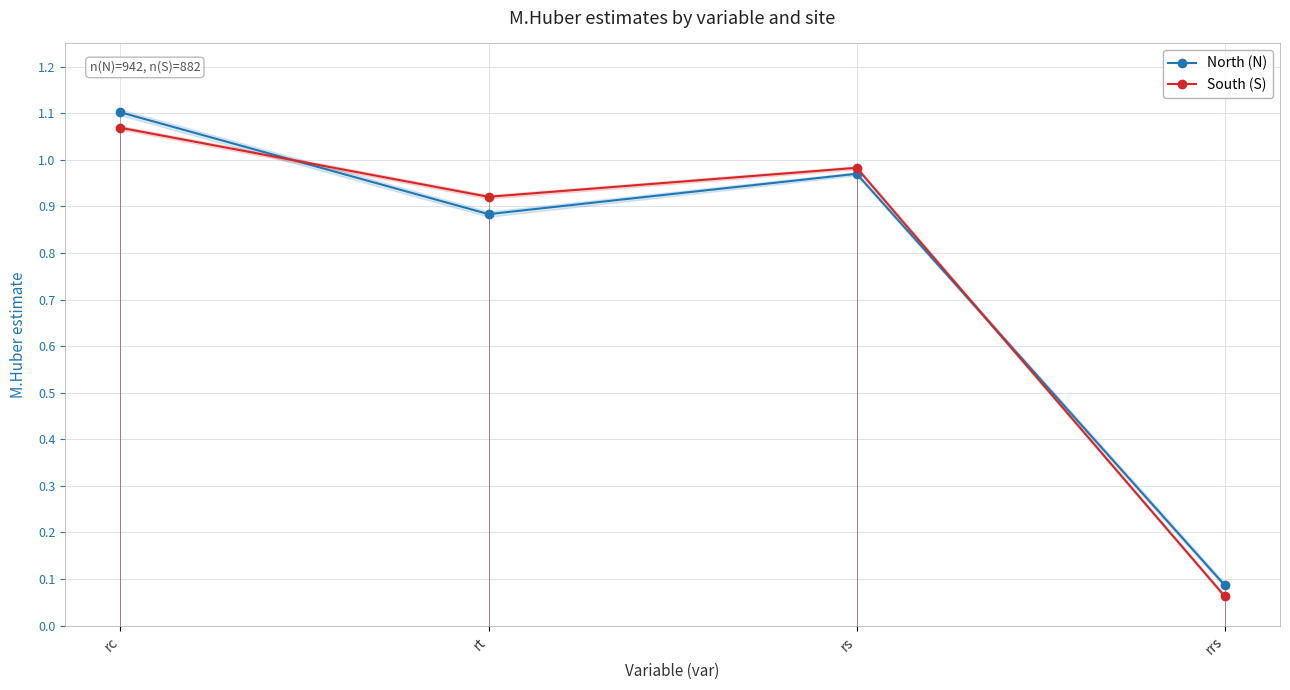

What are all the series names shown in the legend?

North (N), South (S)